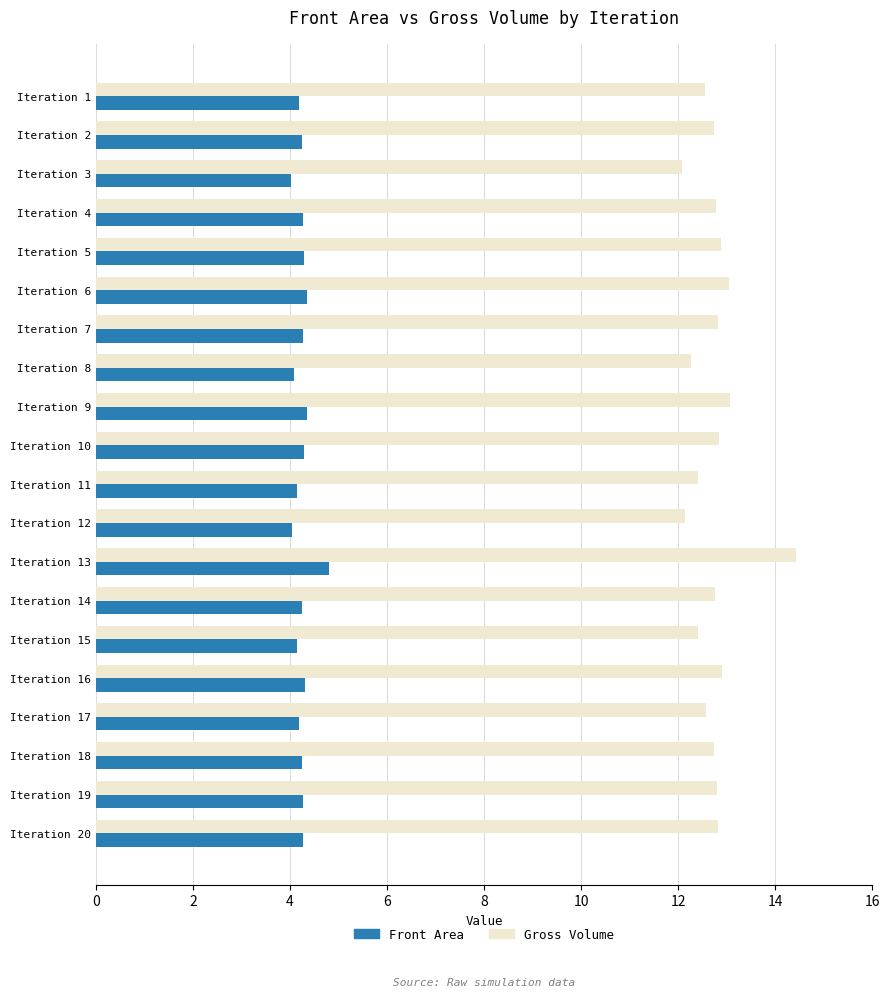

List the series in order of their peak value, highest first.

Gross Volume, Front Area